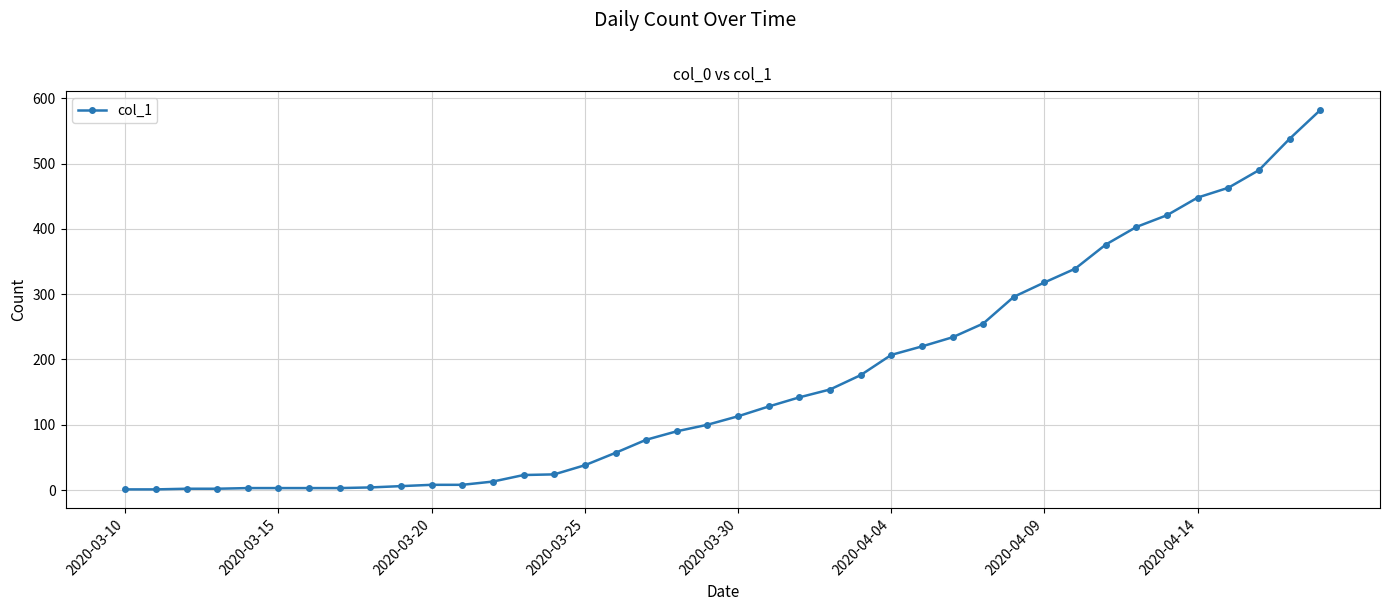

What is the difference between the maximum and minimum values?

581